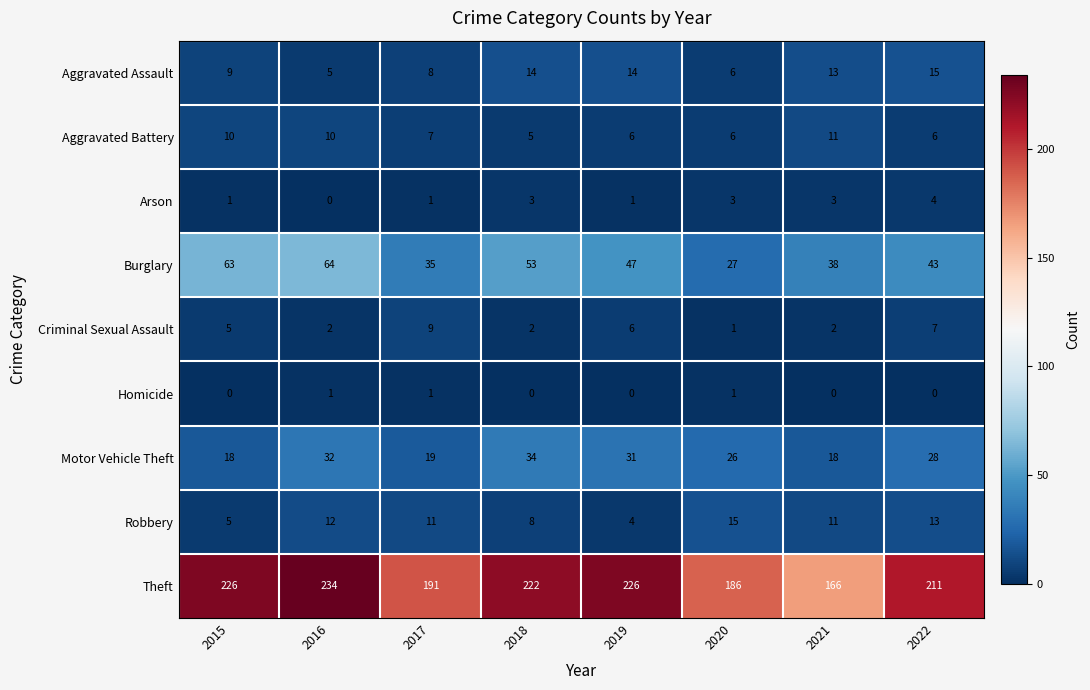

Is it true that Aggravated Battery equals 16 at 2015?

False